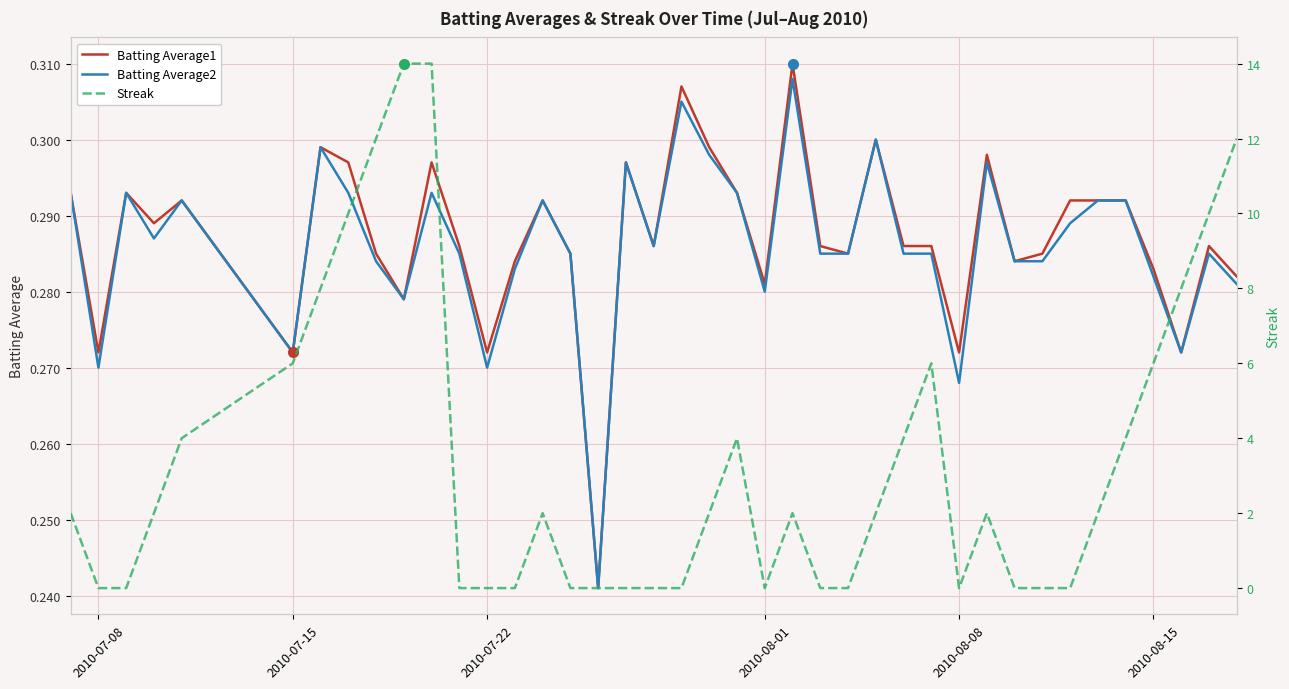

How many values in the Streak series exceed 2?

15